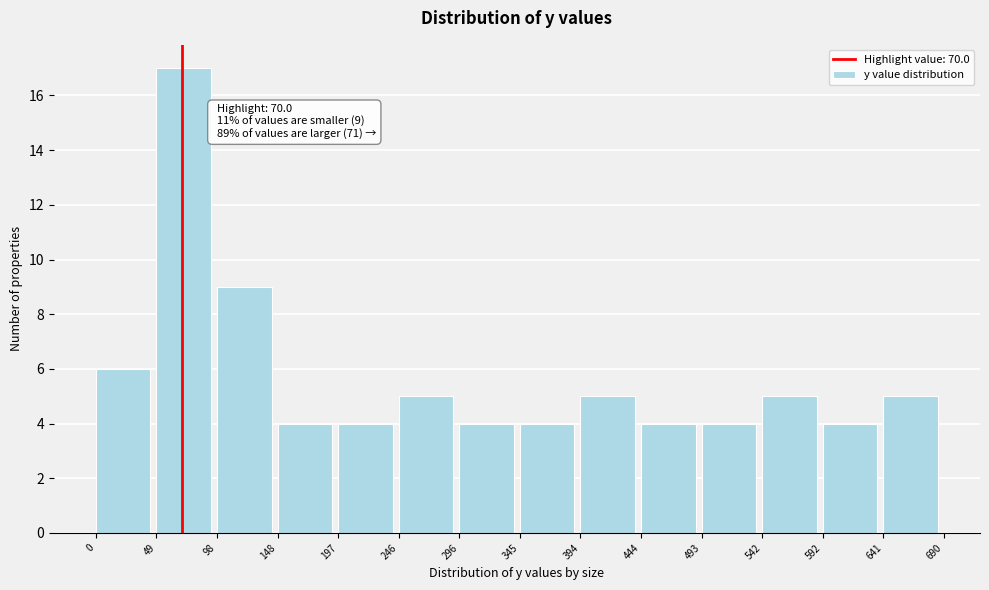

Which range on the x-axis has the tallest bar?

49 to 98